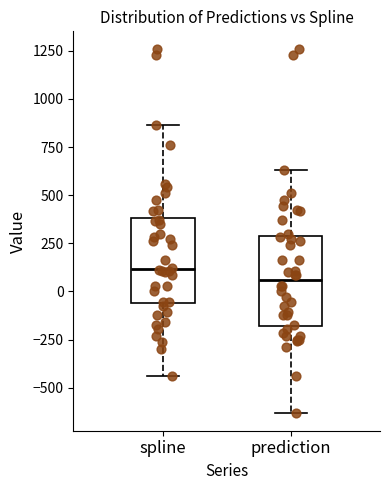

Reading left to right, read every box against the y-axis: the position of its median line, the range the box covers, and the ends of its whiskers. The values are not printed on the chart, so give them approximately, as read against the axis.

spline: median 100, box -50 to 400, whiskers -450 to 850
prediction: median 50, box -200 to 300, whiskers -650 to 650